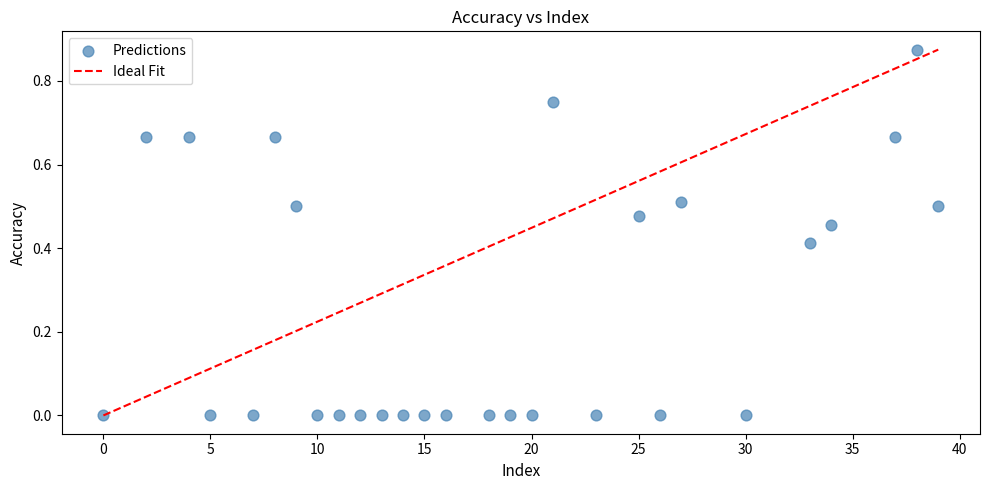

What is the range of X values (max minus min)?

39.0